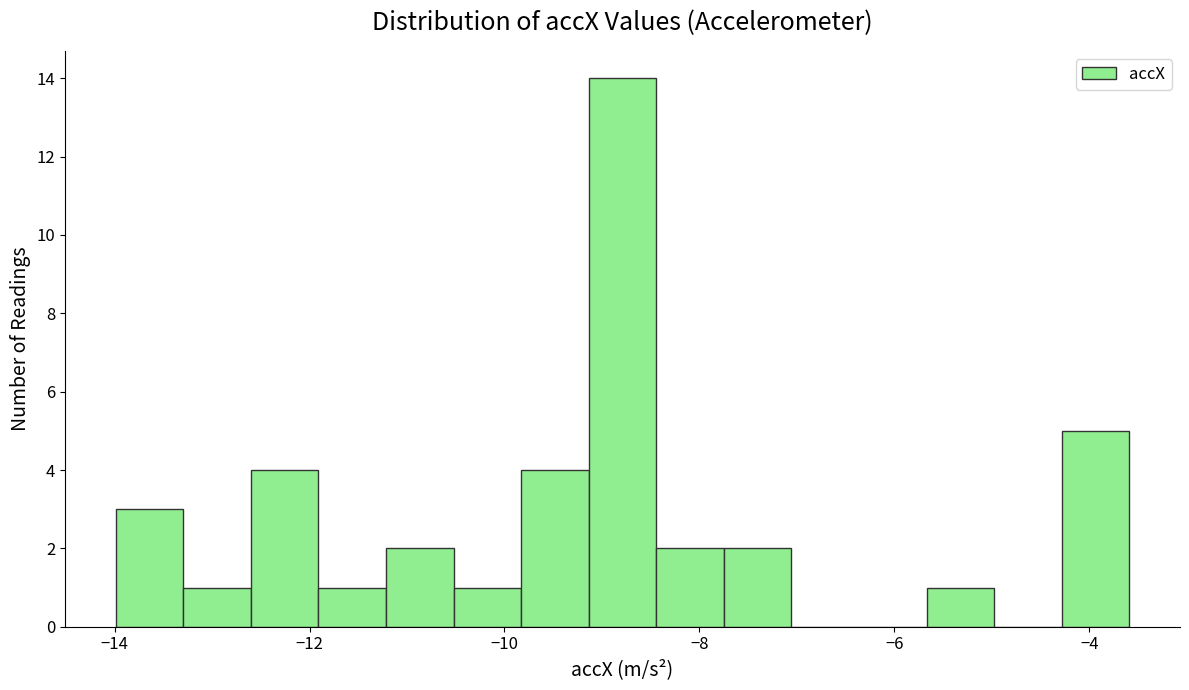

Read against the x-axis, roughly where is the centre of the tallest bar?

-8.8